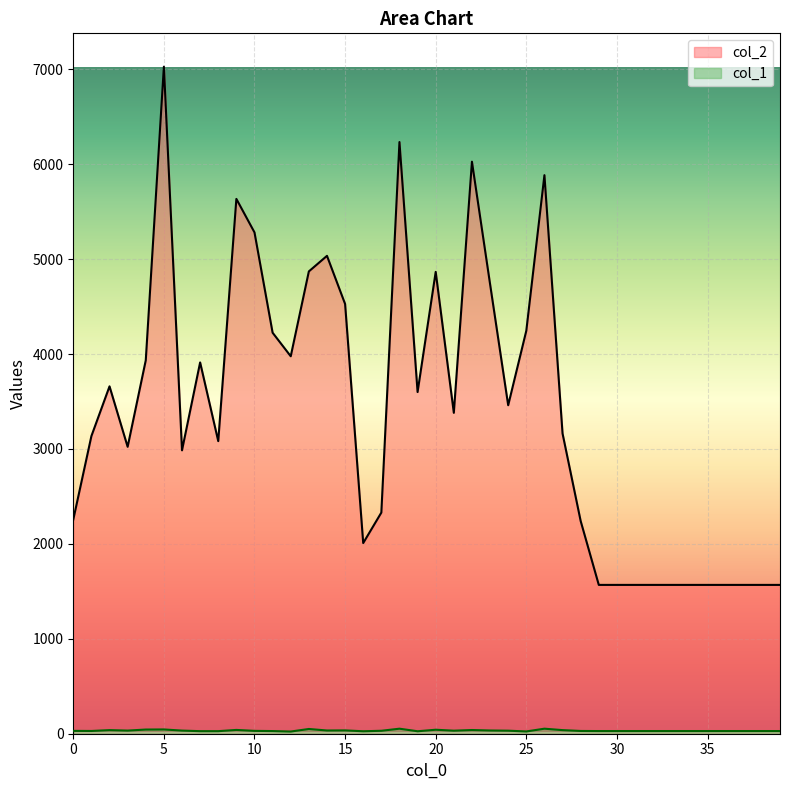

List the series in order of their overall mean, lowest first.

col_1, col_2